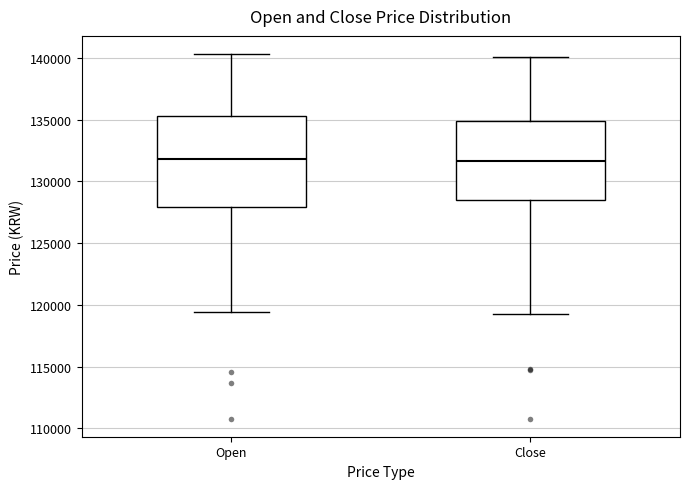

Where does the upper whisker of the box for Close end on the y-axis? The values are not printed on the chart, so give them approximately, as read against the axis.

140000